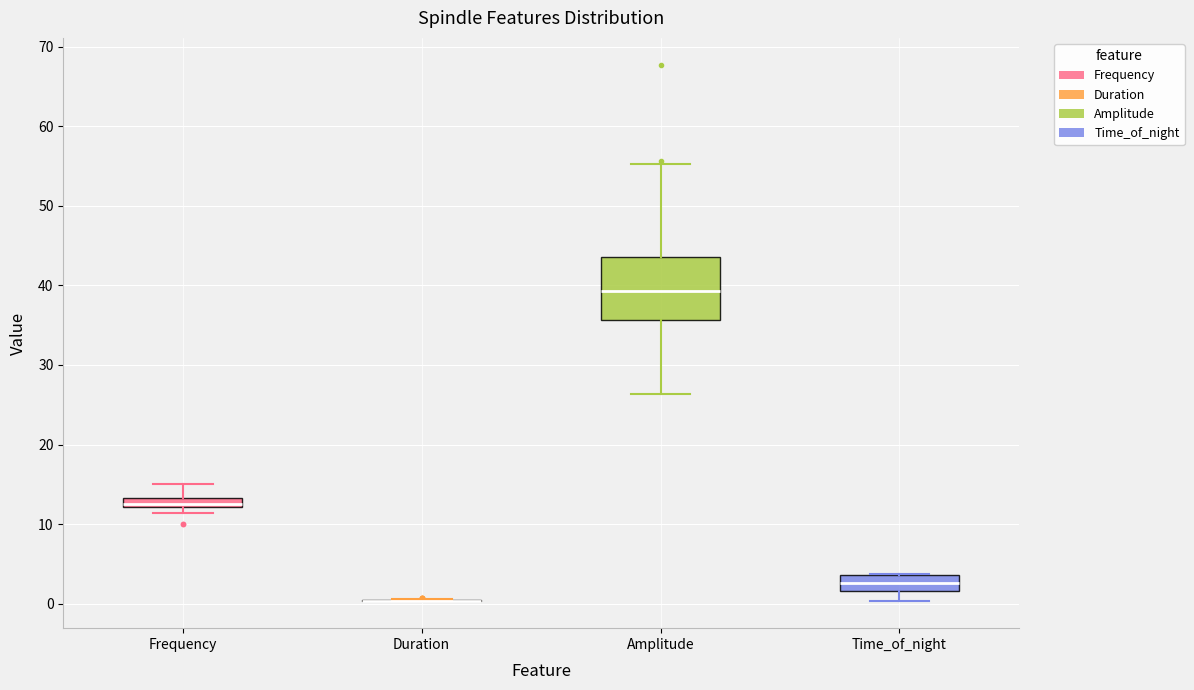

Comparing the boxes themselves (not the whiskers), which one is the tallest?

Amplitude